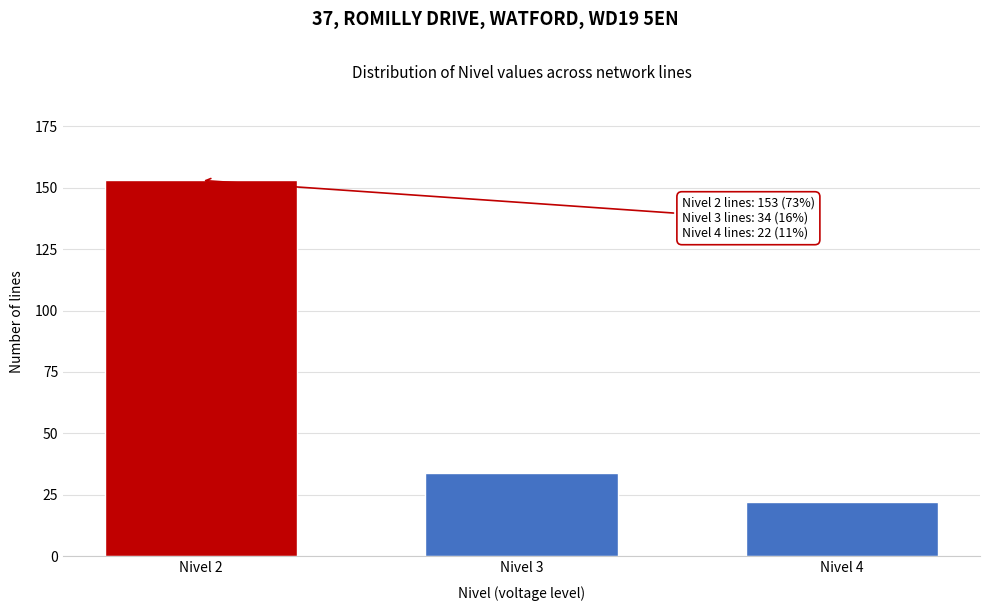

Reading right to left, what are all the values shown in this chart?

Nivel 4=22	Nivel 3=34	Nivel 2=153